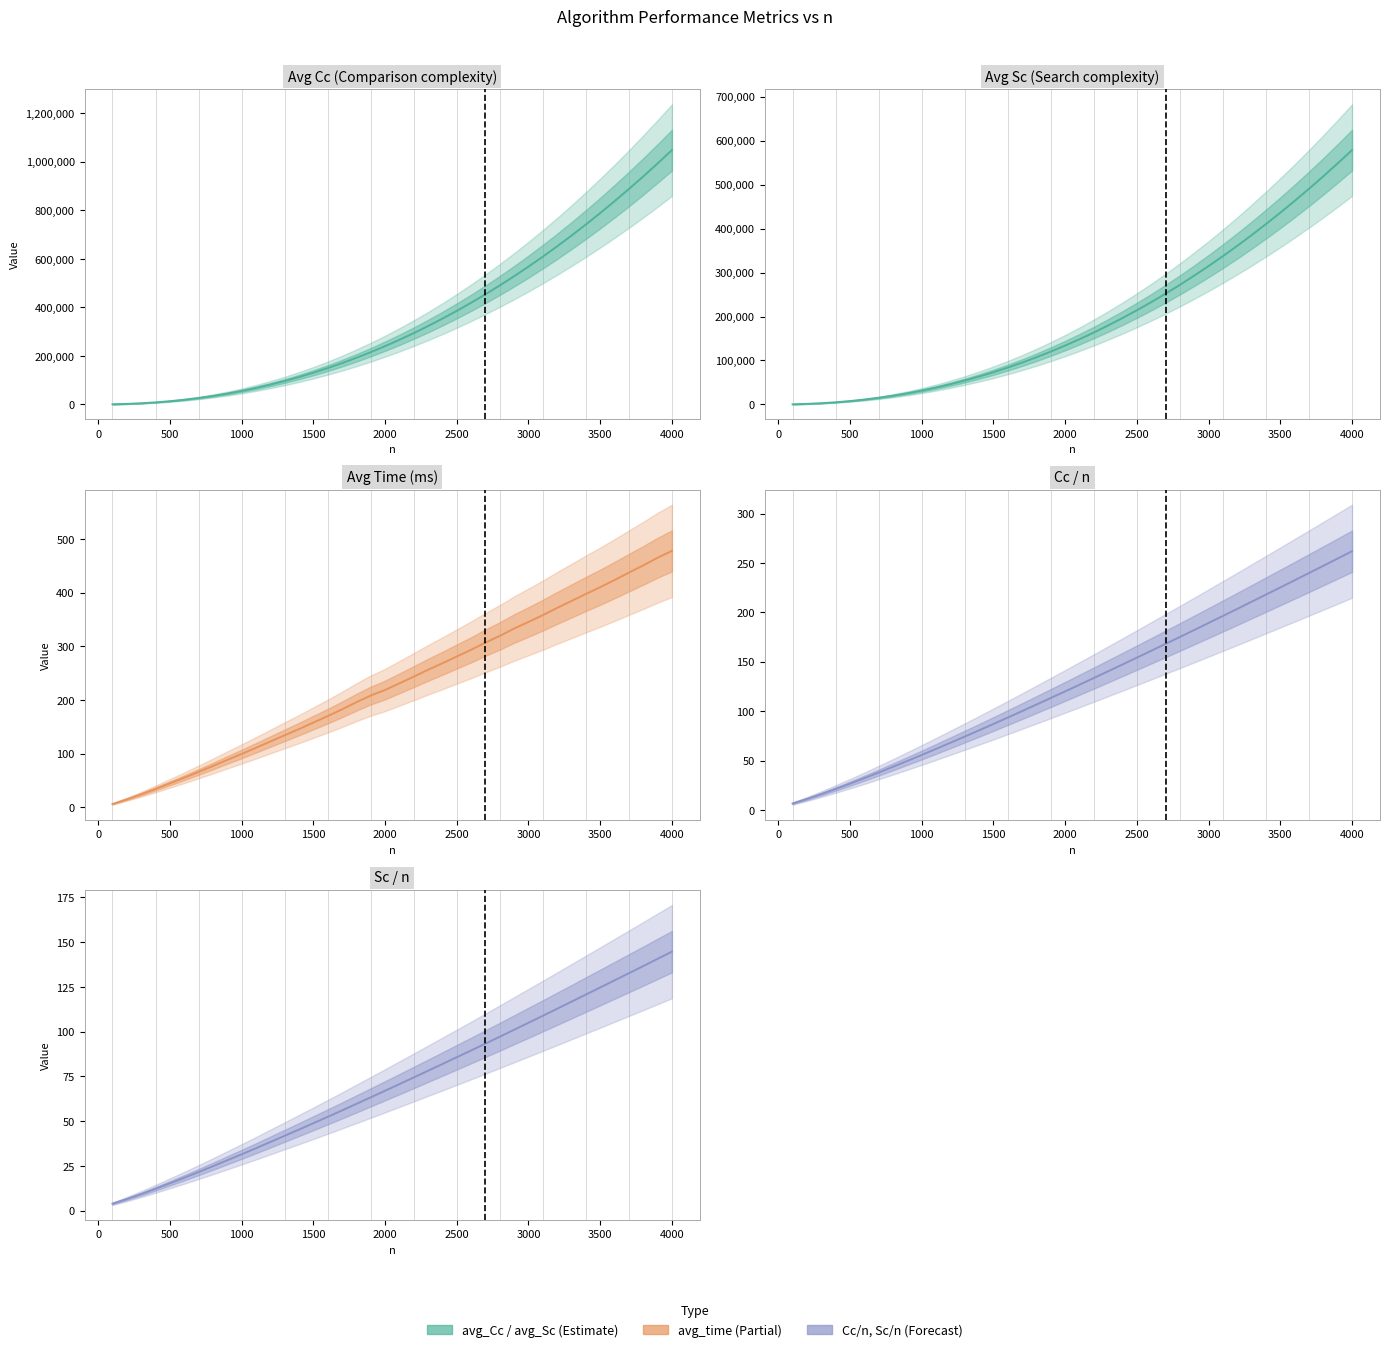

Does the chart have visible grid lines?

No